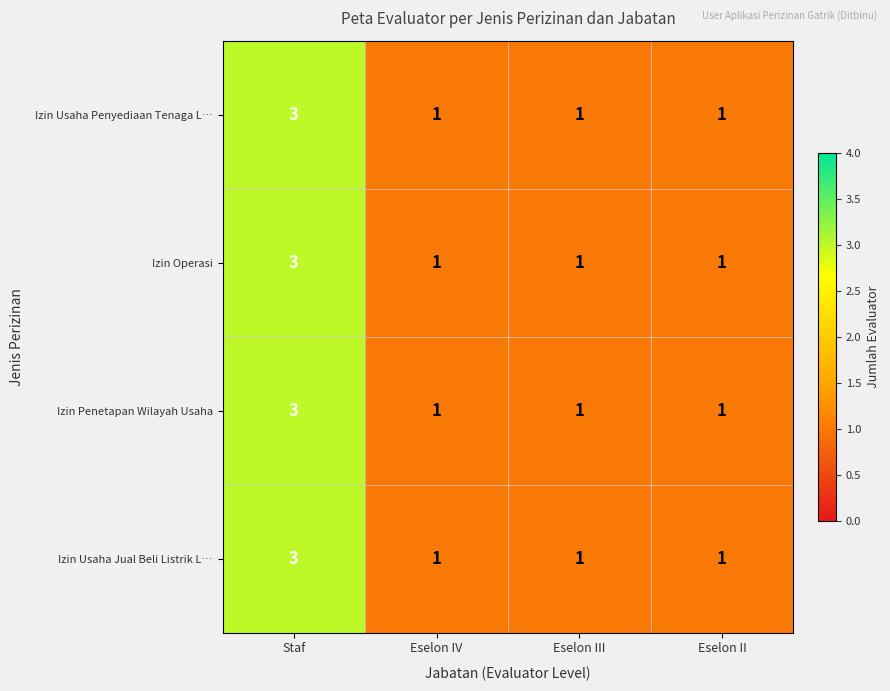

What is the sum of all Izin Penetapan Wilayah Usaha values?

6